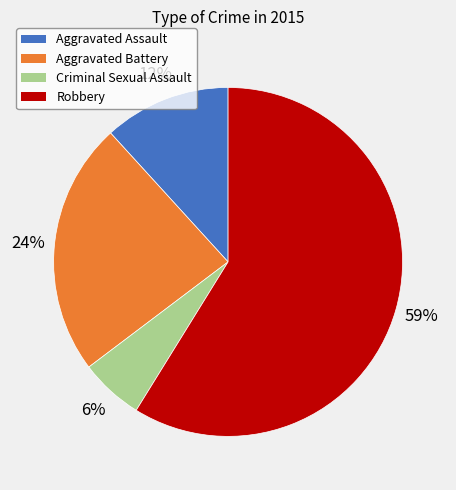

Approximately how many times larger is the value at Criminal Sexual Assault compared to Aggravated Assault?

0.5